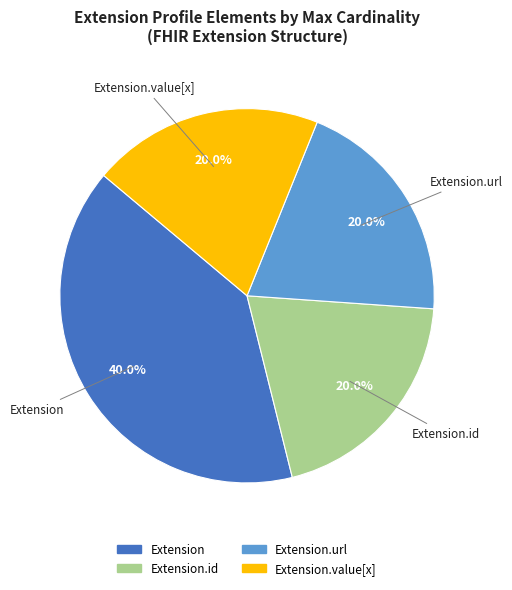

Is there a majority slice in this chart?

No